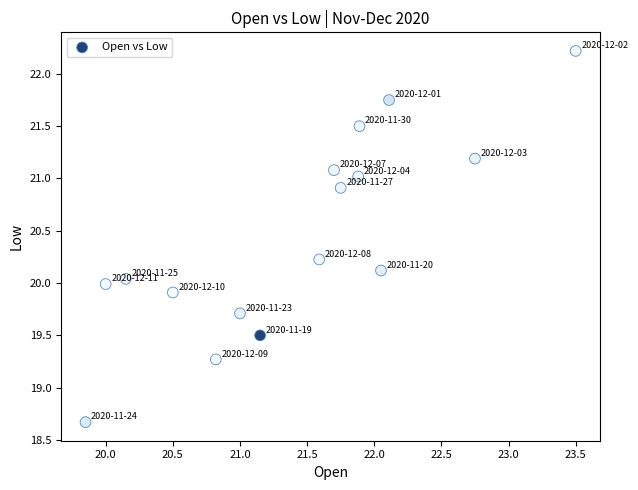

What is the range of Y values (max minus min)?

3.5